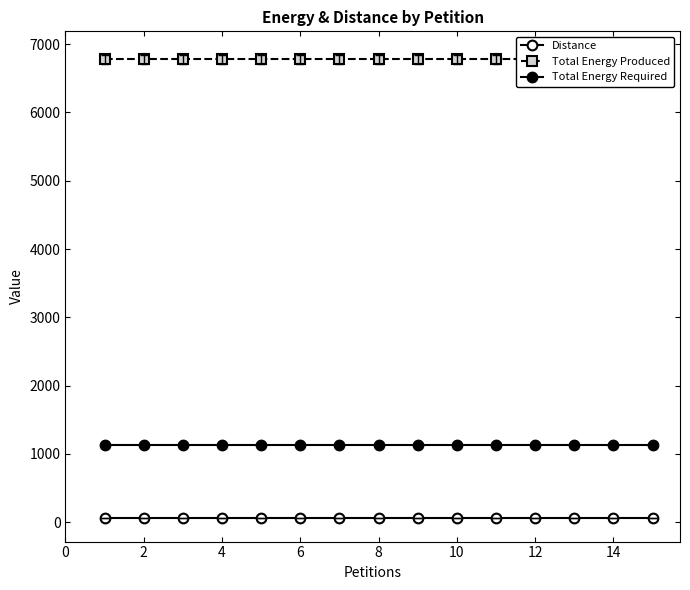

What is the minimum value for Total Energy Required?

1130